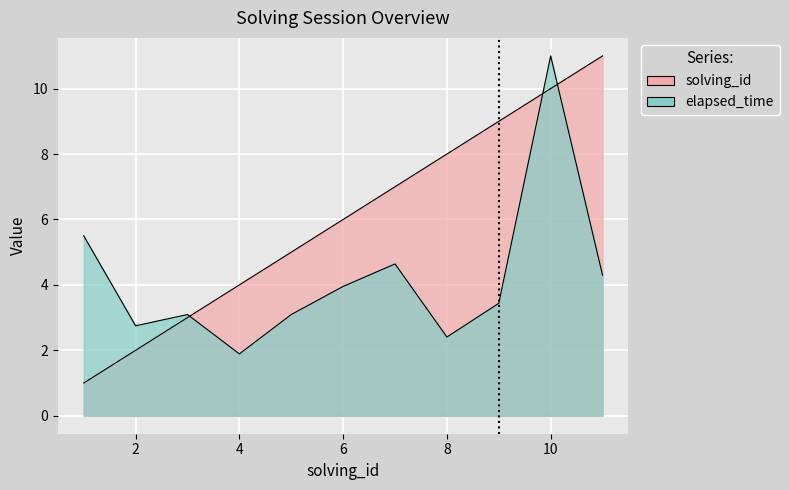

Does the chart display data point markers on the line(s)?

No